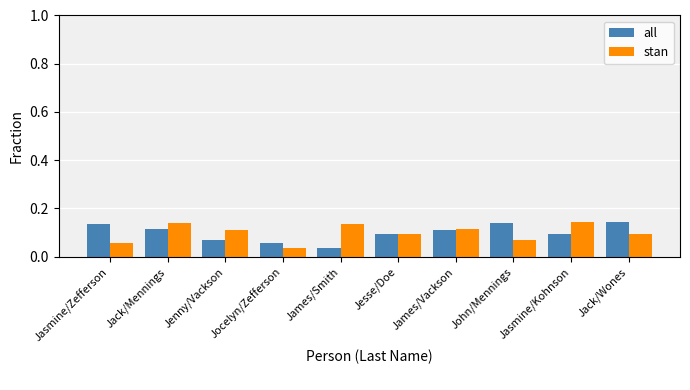

At which category is the sum across all series the highest?

Jack/Mennings